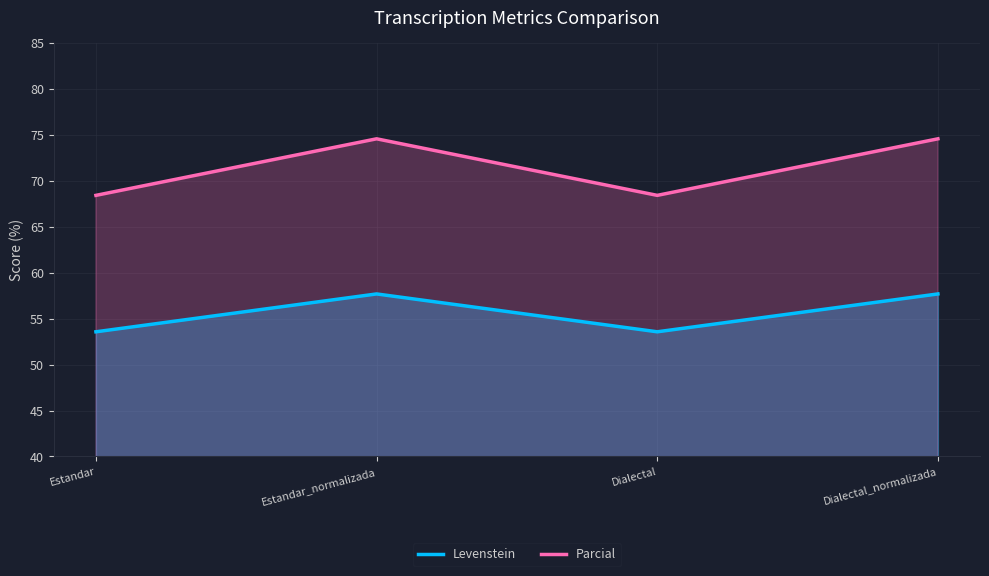

What position from the right is Dialectal_normalizada?

1